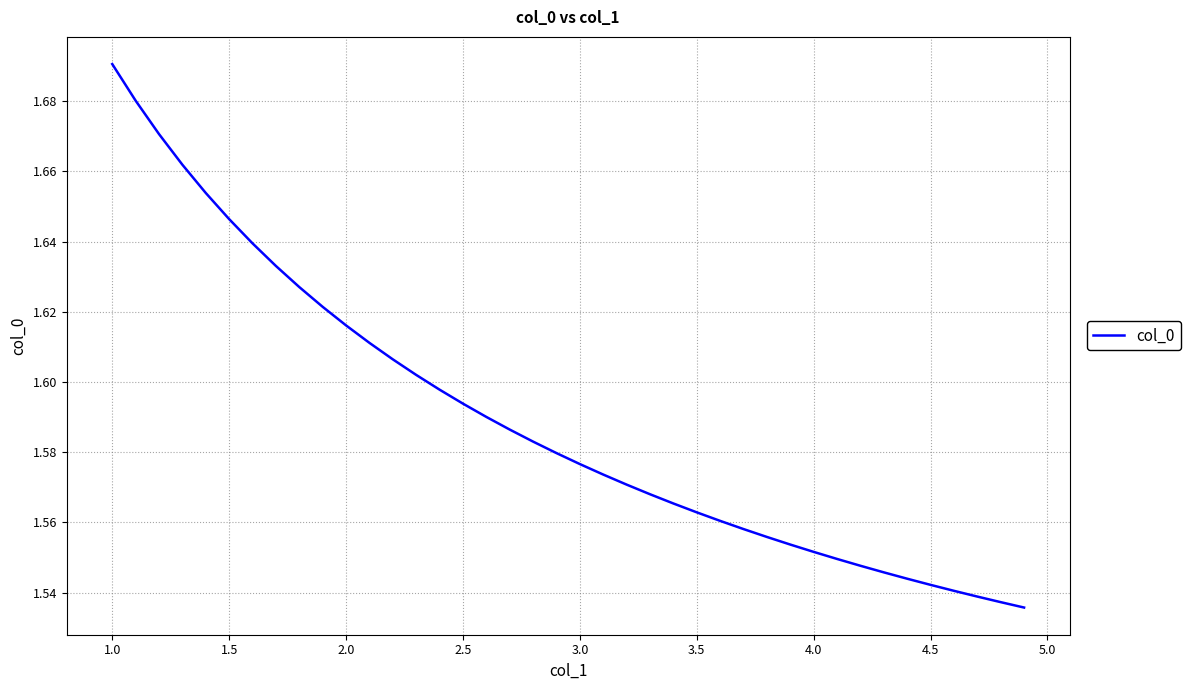

Which label corresponds to the largest value in the chart?

1.0